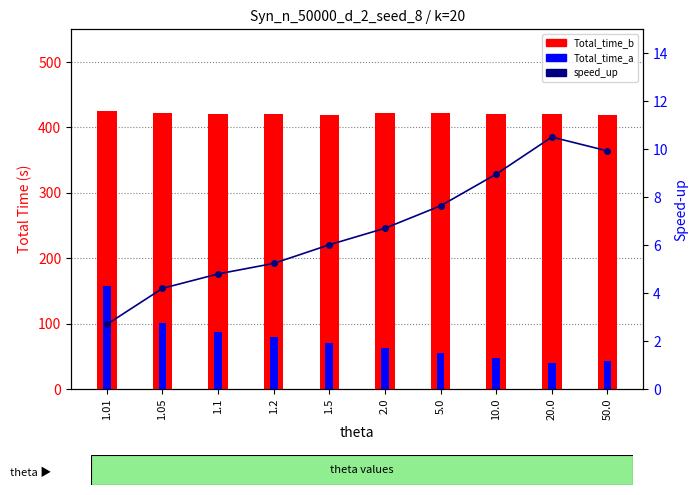

What is the label of the 7th bar from the left?

5.0